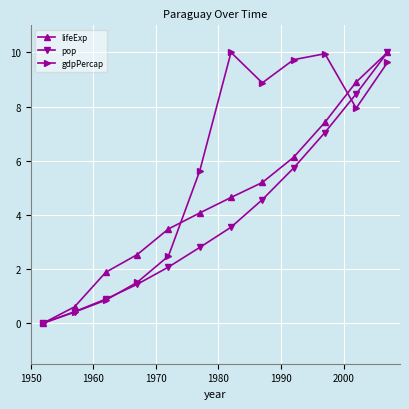

Count the number of data series in this chart.

3